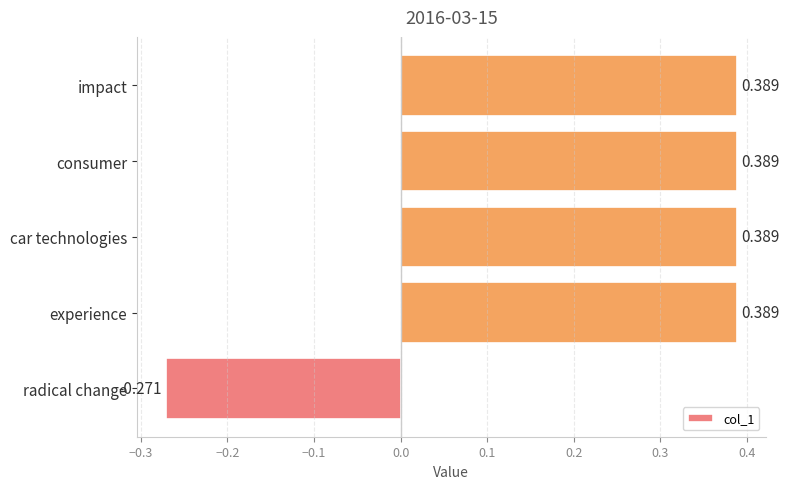

At which category does the chart reach its minimum across all series?

radical change